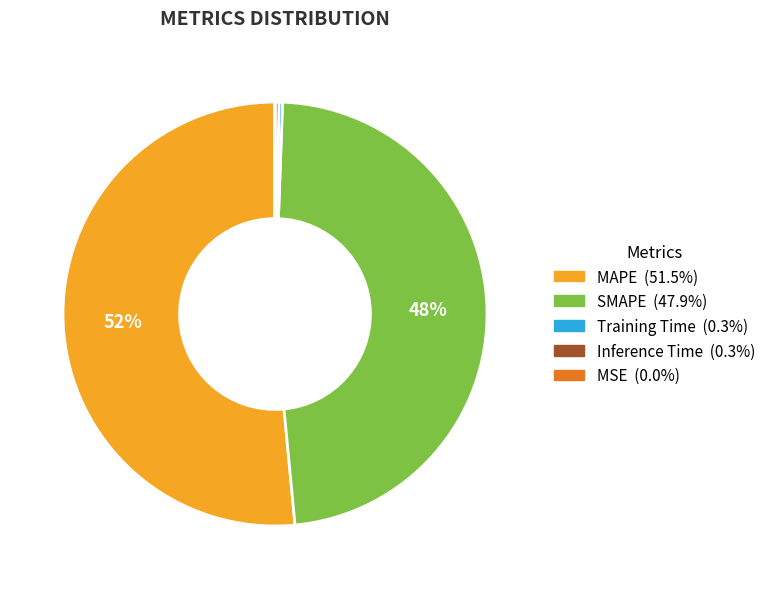

What is the largest slice in the pie chart?

MAPE